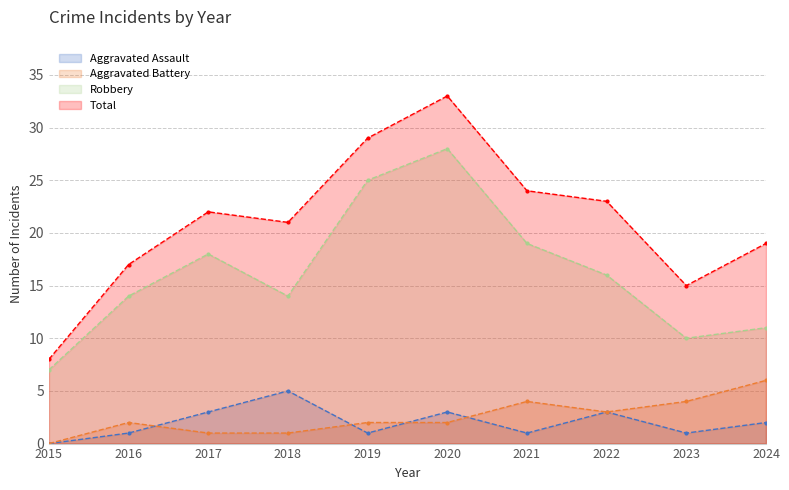

True or false: Aggravated Assault has a value of 3 at 2017.

True